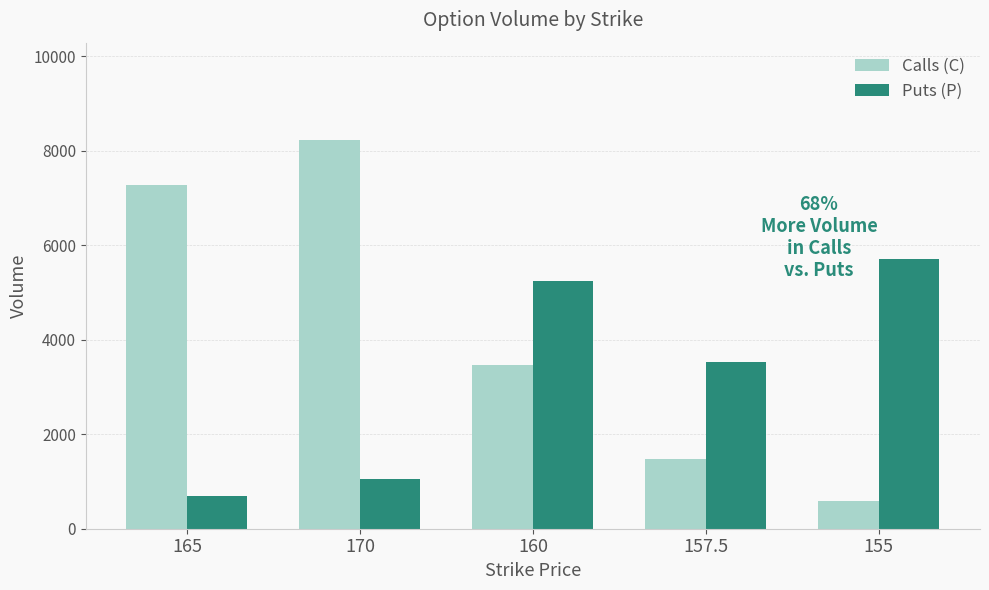

Which series changed the most between 165 and 170?

Calls (C)